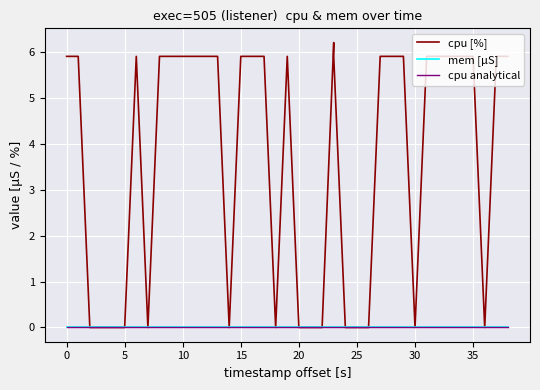

How many data points in cpu [%] are above 5?

25